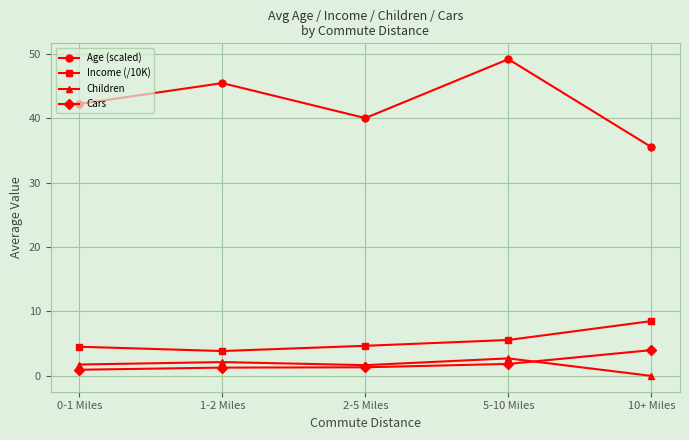

Where is Cars nearest to the value 2?

5-10 Miles